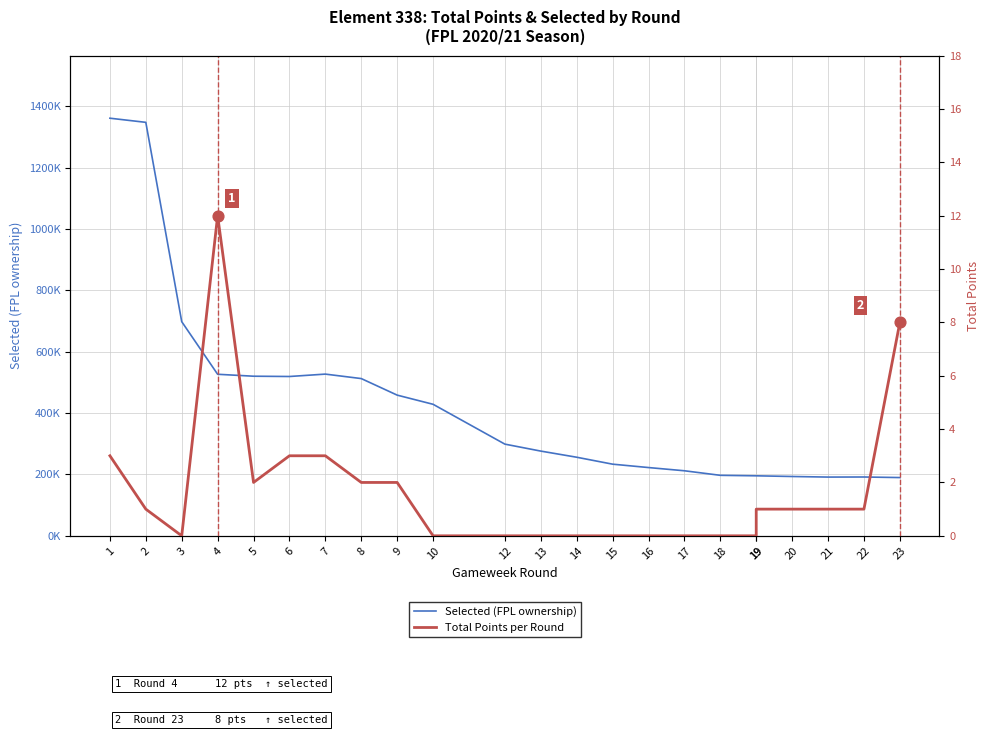

What is the total value across all series at 9?

458697